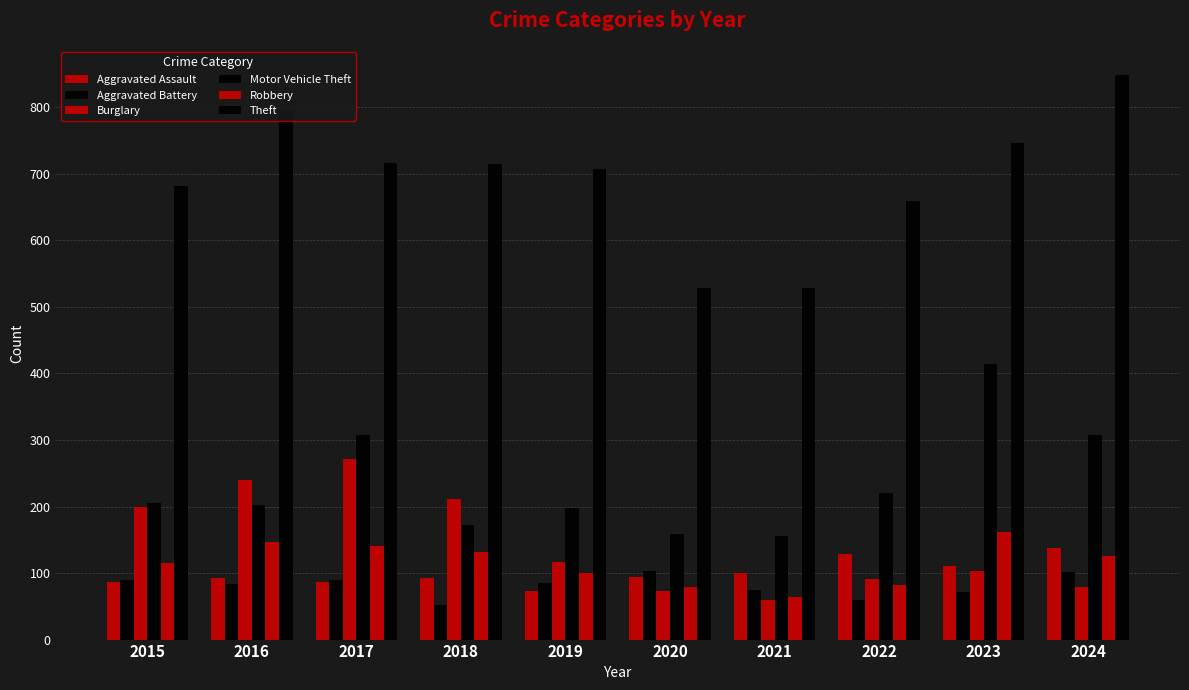

The Theft series shows 681 at 2015. True or false?

True